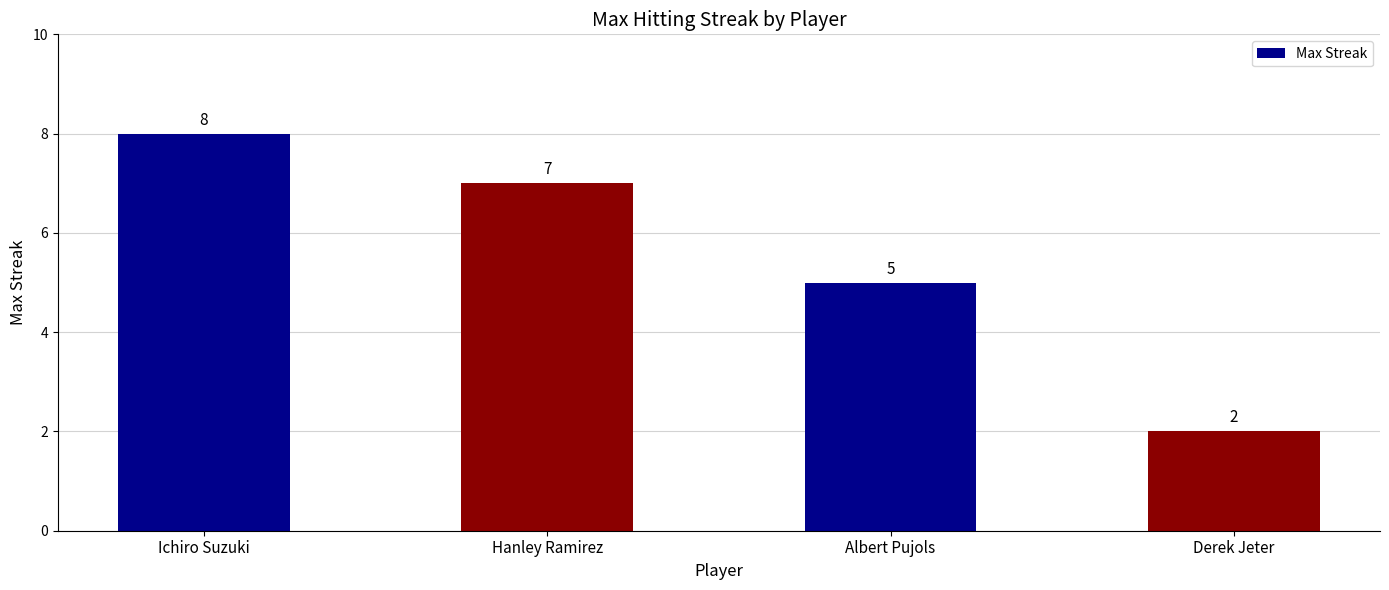

Where is the data nearest to the value 5?

Albert Pujols